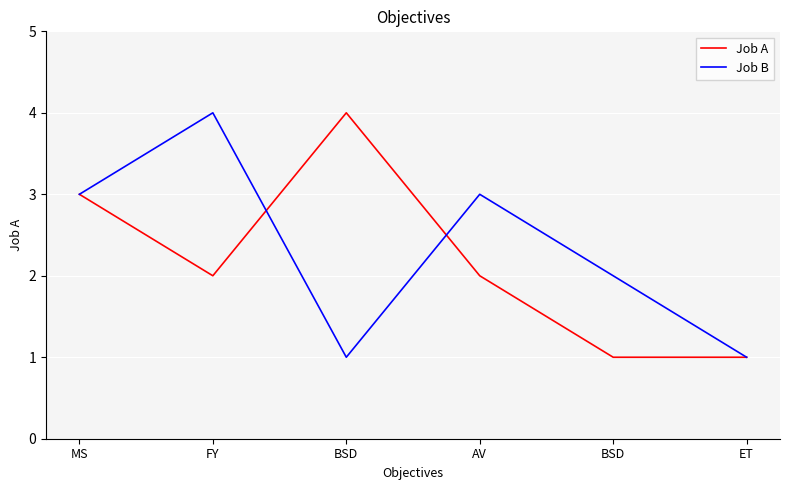

How many series are shown in this chart?

2